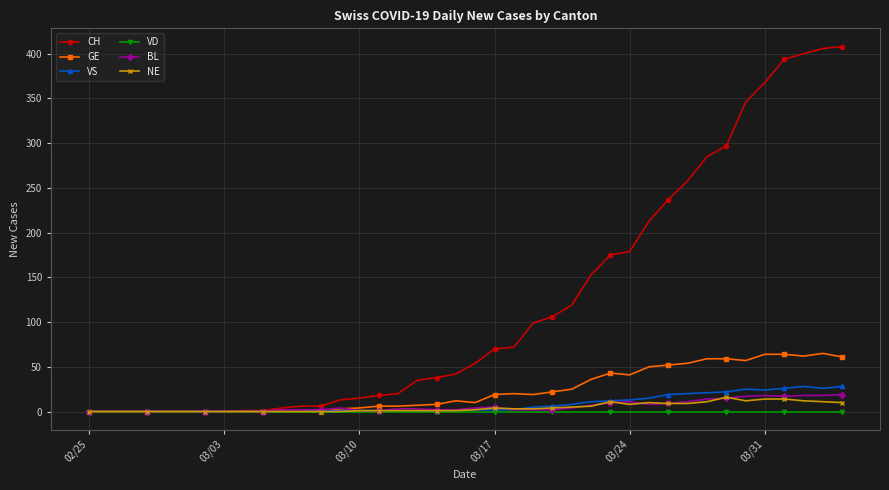

True or false: NE has more than 0 points higher than both neighbors.

True